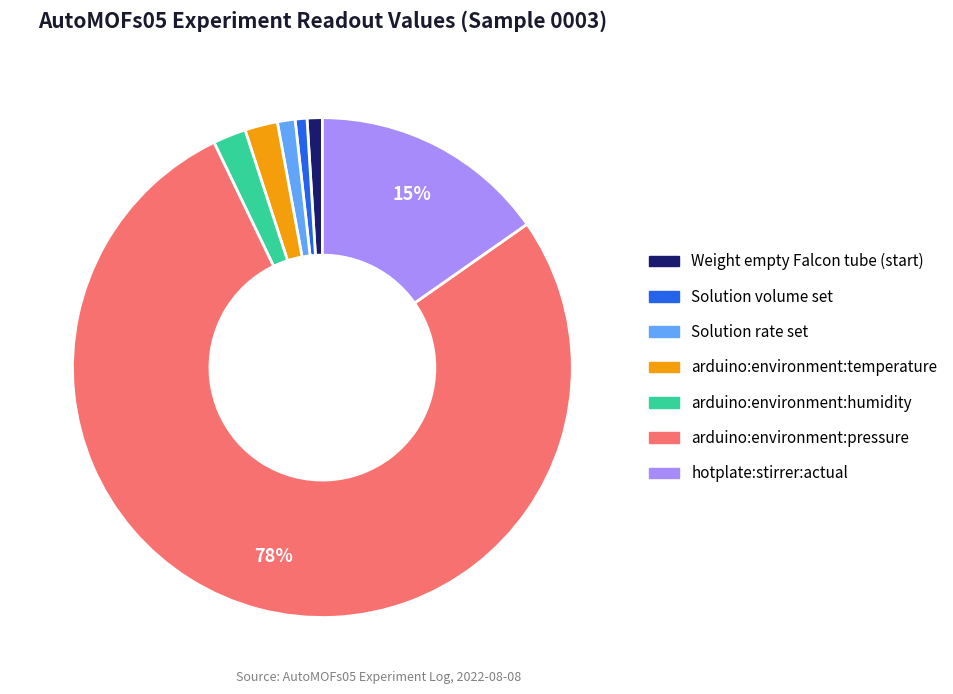

What percentage is the arduino:environment:humidity slice, to the nearest percent?

2%